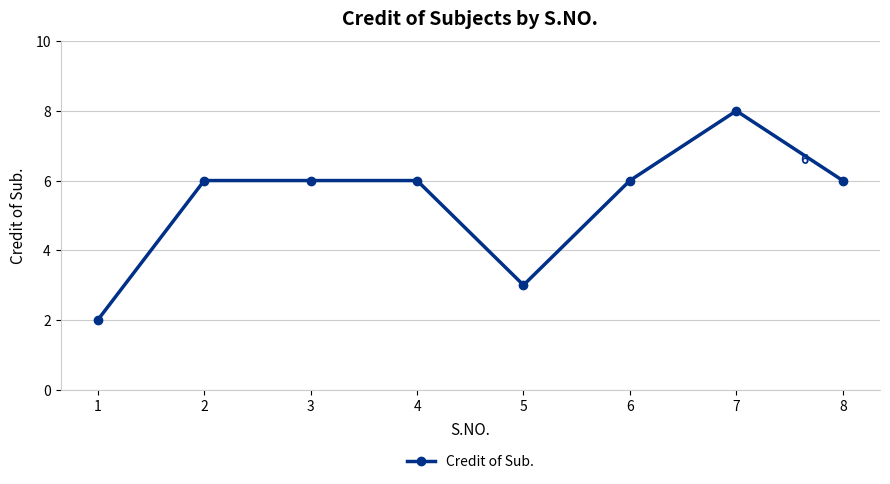

At which category does the chart reach its minimum across all series?

1